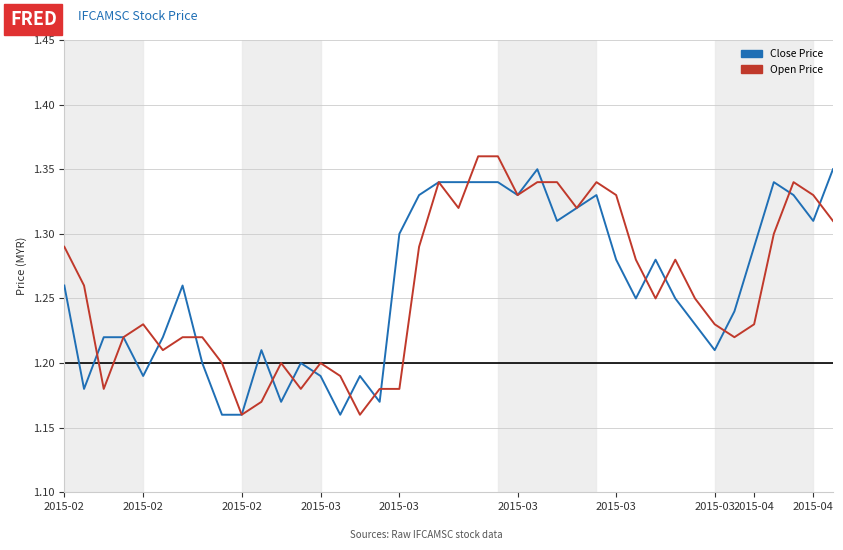

At how many categories does at least one series exceed 1?

40